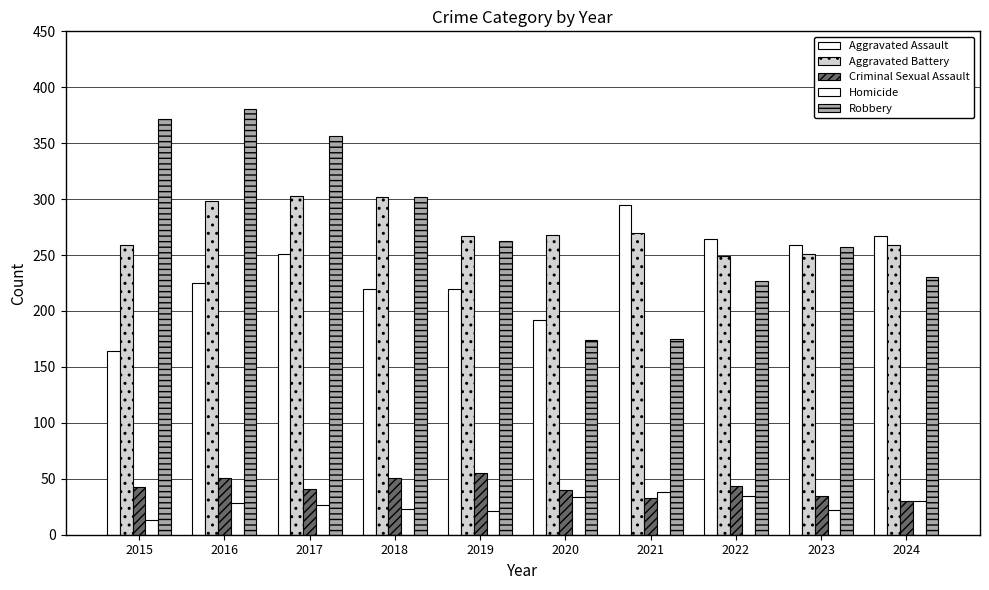

Are the bars horizontal?

No